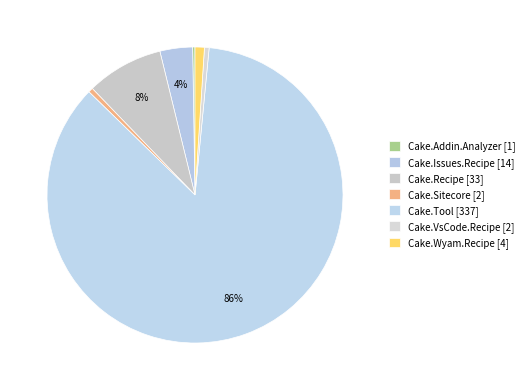

What is the change in value from Cake.Issues.Recipe to Cake.Wyam.Recipe?

-10